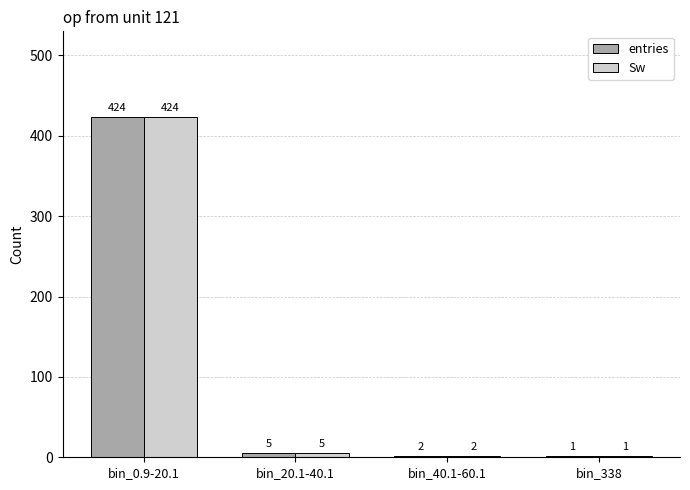

Where does the entries series first go above 5?

bin_0.9-20.1